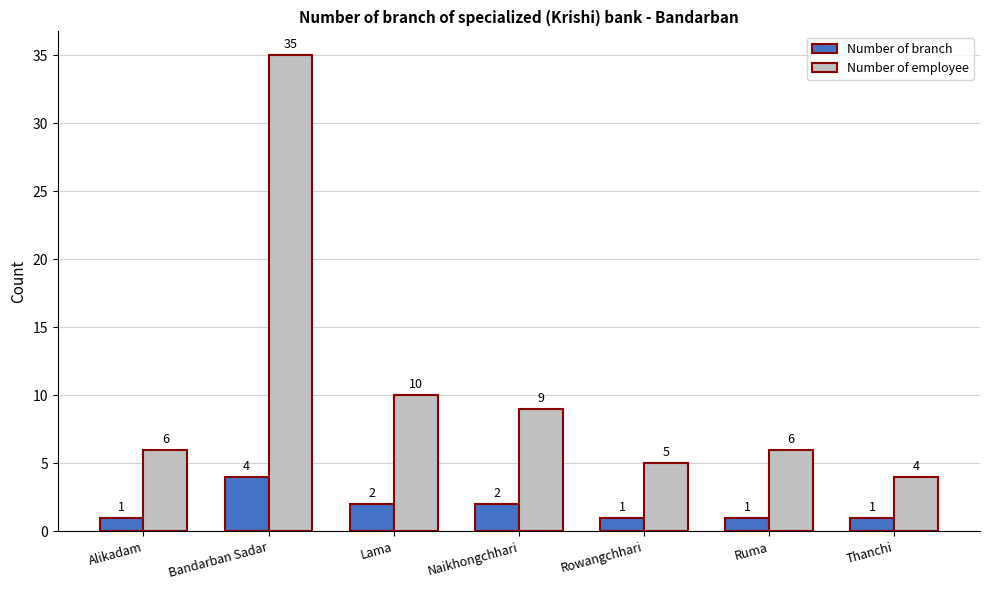

Reading left to right, extract all data points from this chart.

Number of branch: 1	4	2	2	1	1	1
Number of employee: 6	35	10	9	5	6	4